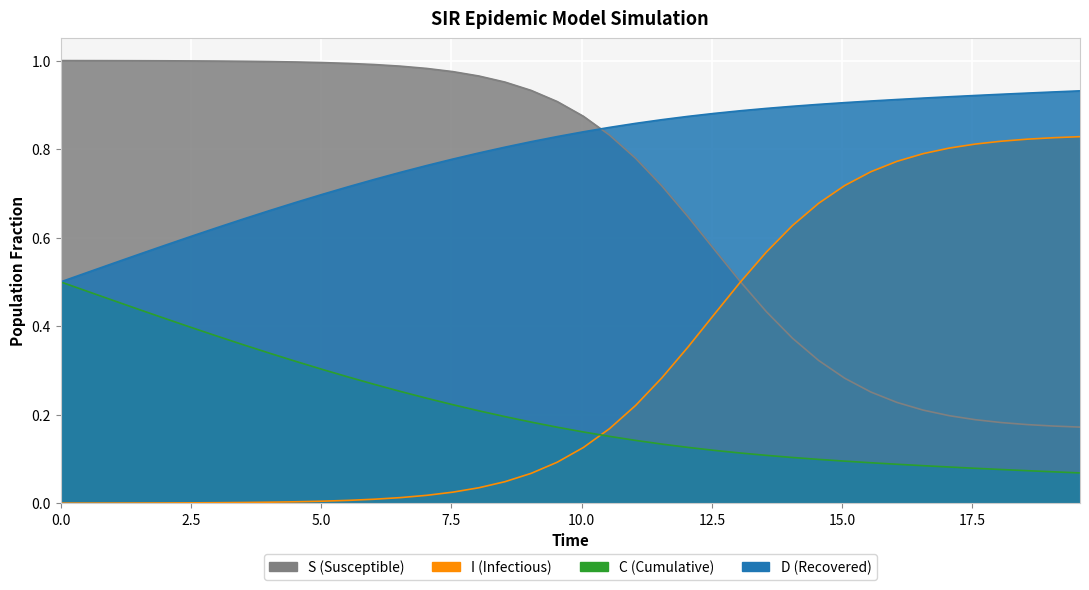

True or false: I has more than 0 interior local peaks.

False